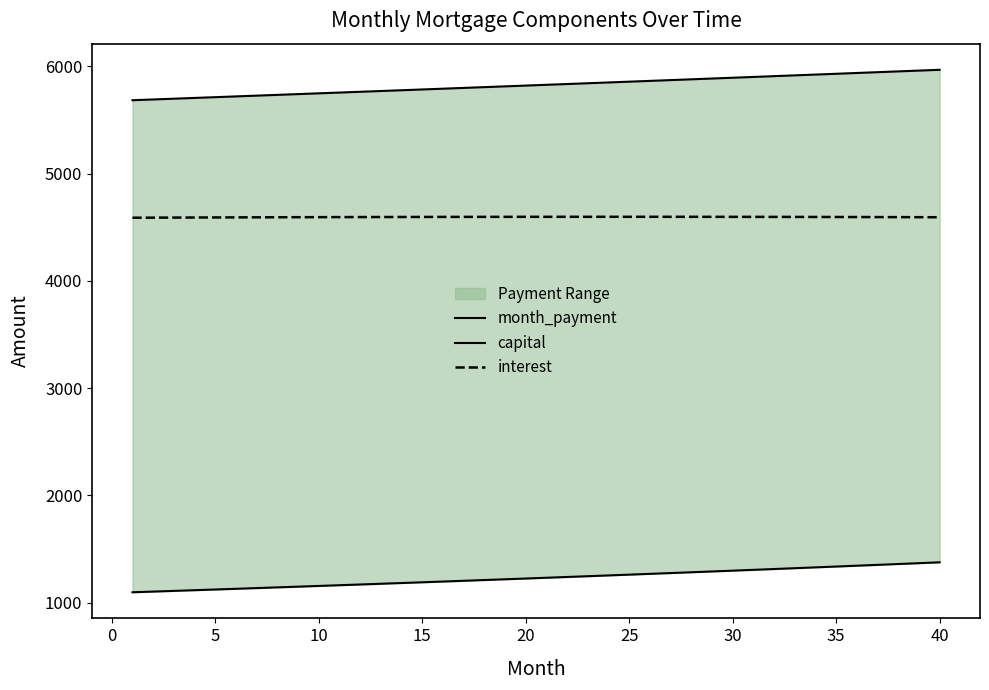

What is the minimum value for interest?

4589.1